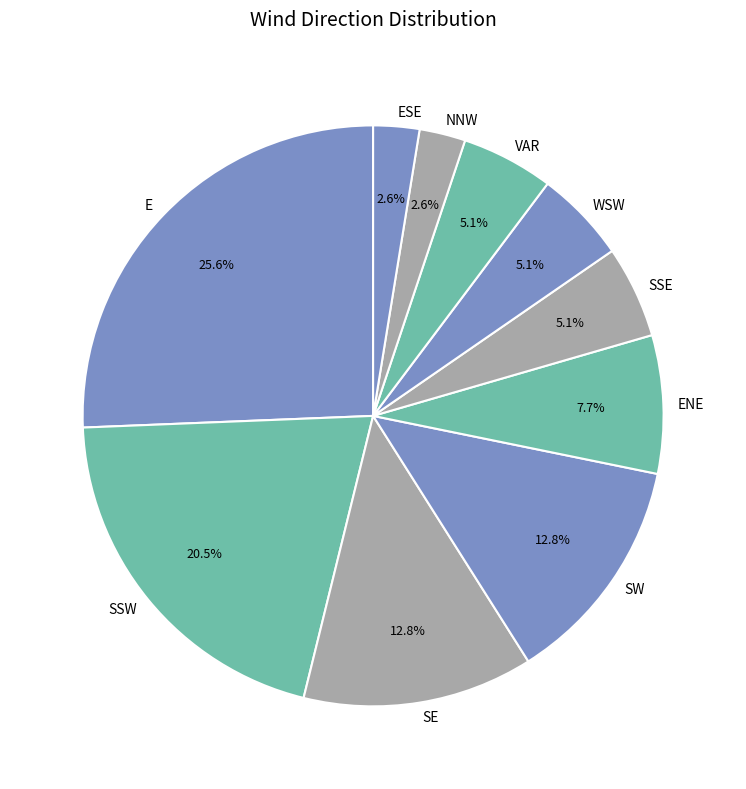

What is the ratio of the value at SE to the value at SSE?

2.5